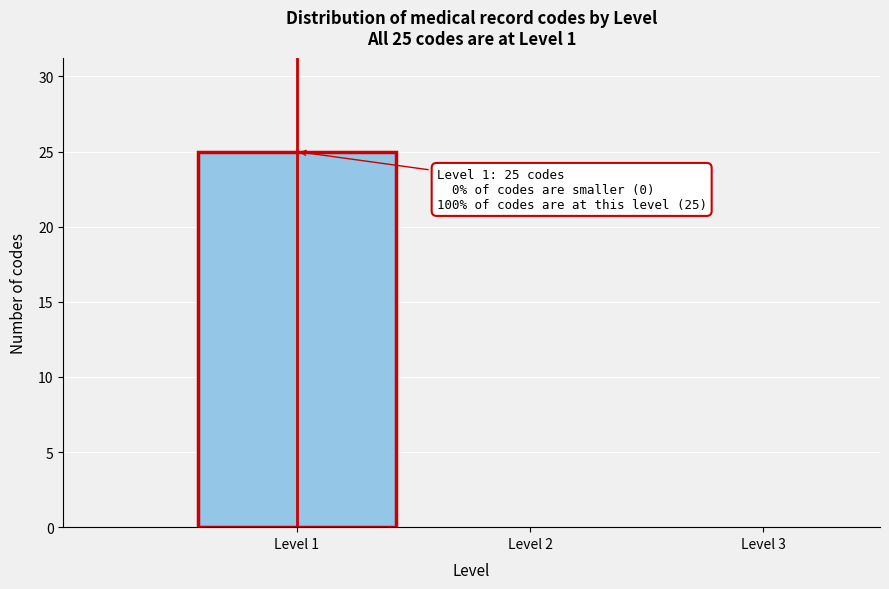

Over which range of the x-axis is the bar tallest?

0.5 to 1.5